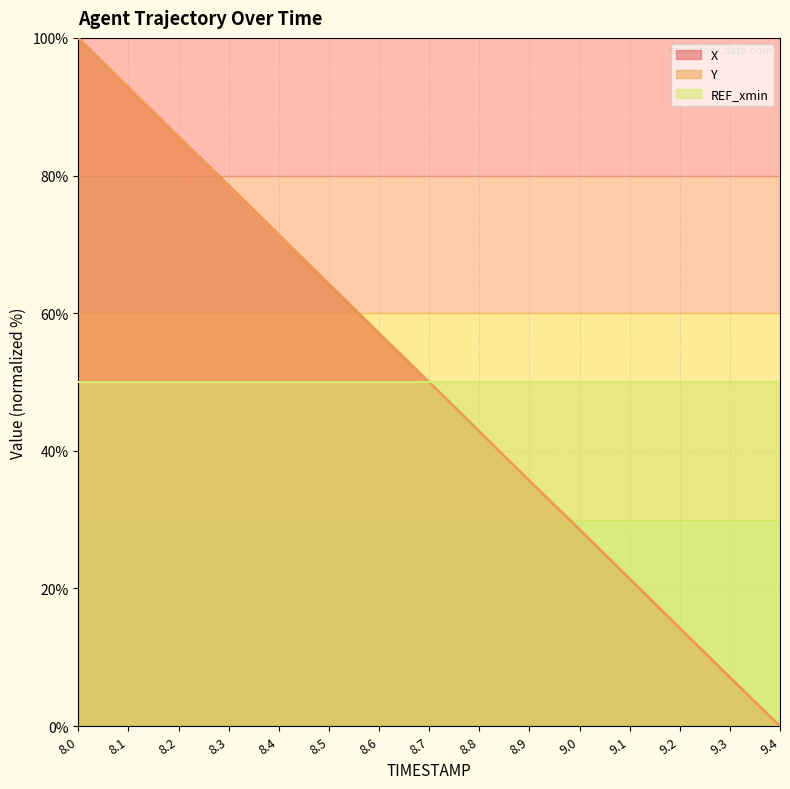

Is the value of Y at 9.2 greater than the value of X at 8.8?

No